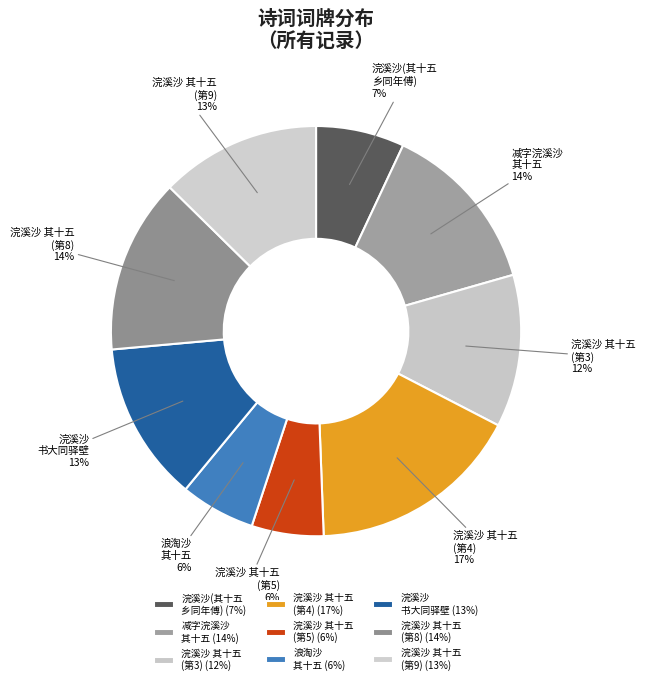

Is there a majority slice in this chart?

No